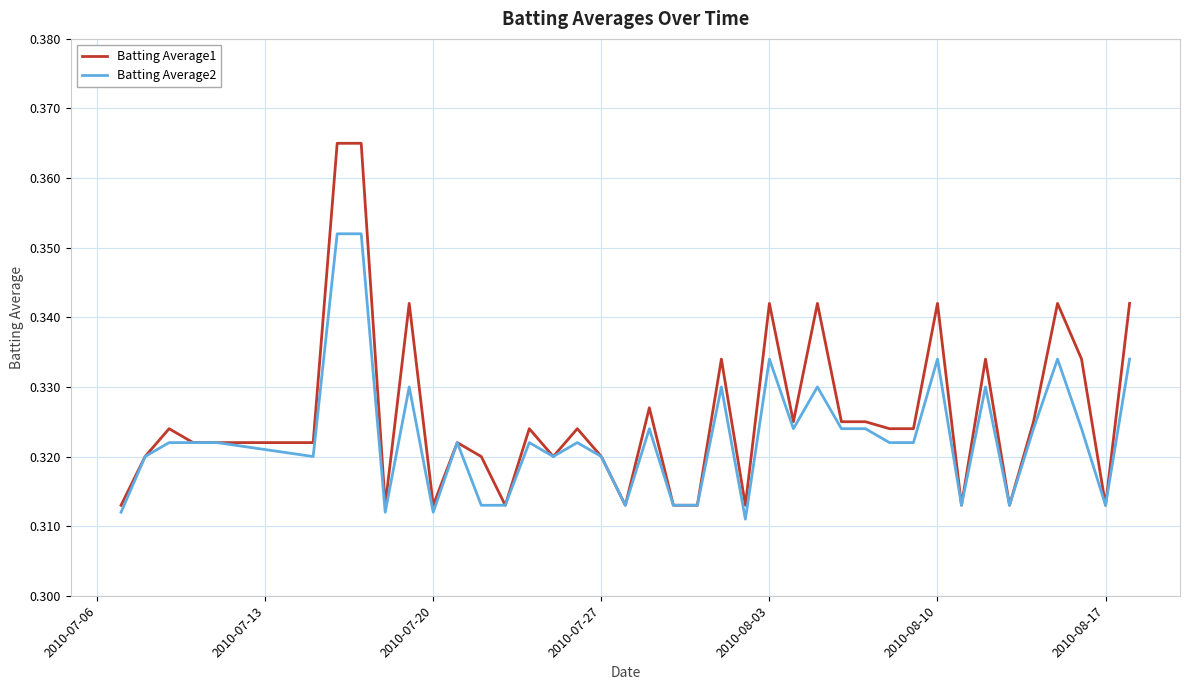

Which series has the widest spread of values?

Batting Average1